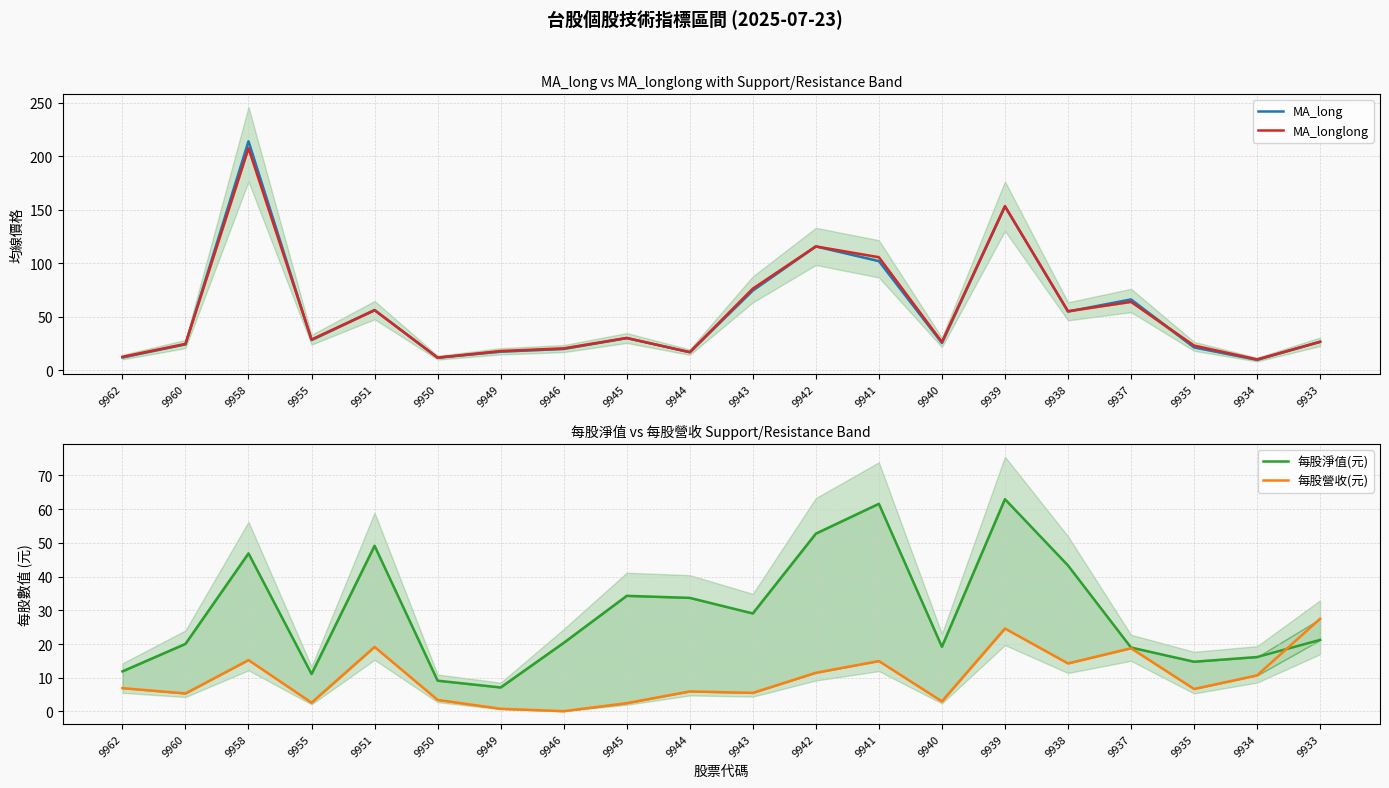

What is the total value across all series at 9949?

43.6